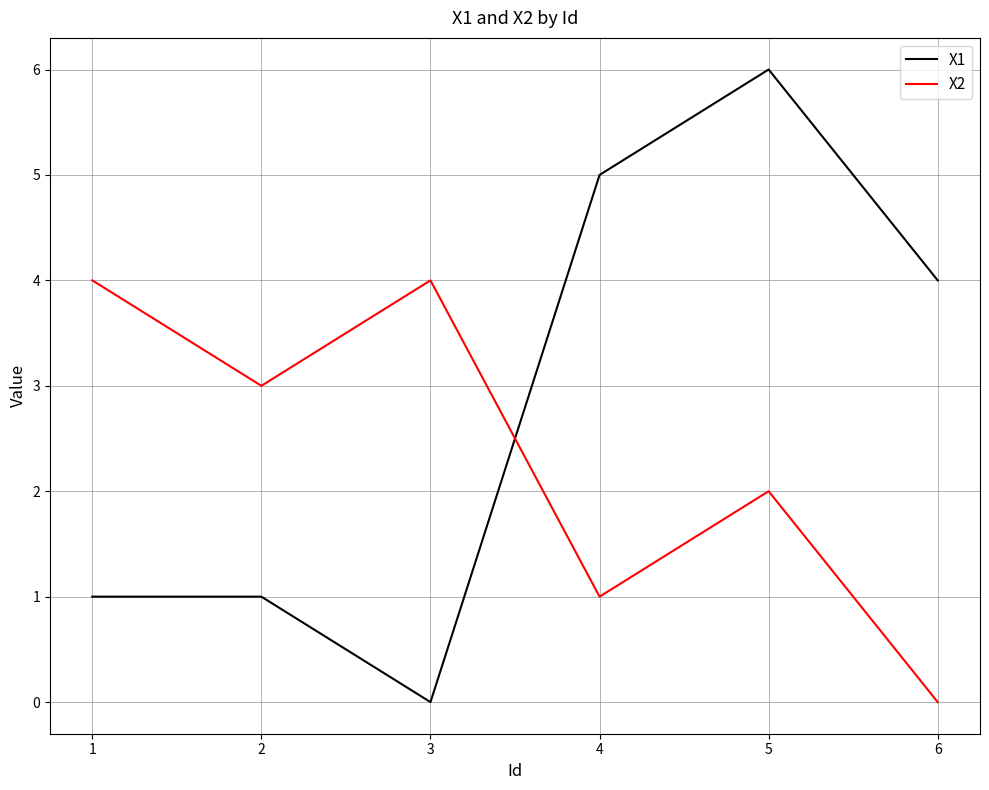

The X1 series shows 9 at 3. True or false?

False